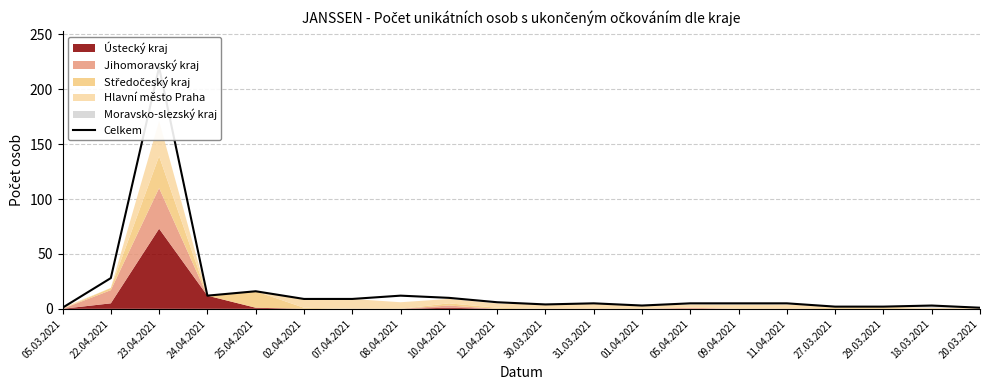

Rank the categories by value from highest to lowest.

23.04.2021, 22.04.2021, 25.04.2021, 24.04.2021, 08.04.2021, 10.04.2021, 02.04.2021, 07.04.2021, 12.04.2021, 31.03.2021, 05.04.2021, 09.04.2021, 11.04.2021, 30.03.2021, 01.04.2021, 18.03.2021, 27.03.2021, 29.03.2021, 05.03.2021, 20.03.2021